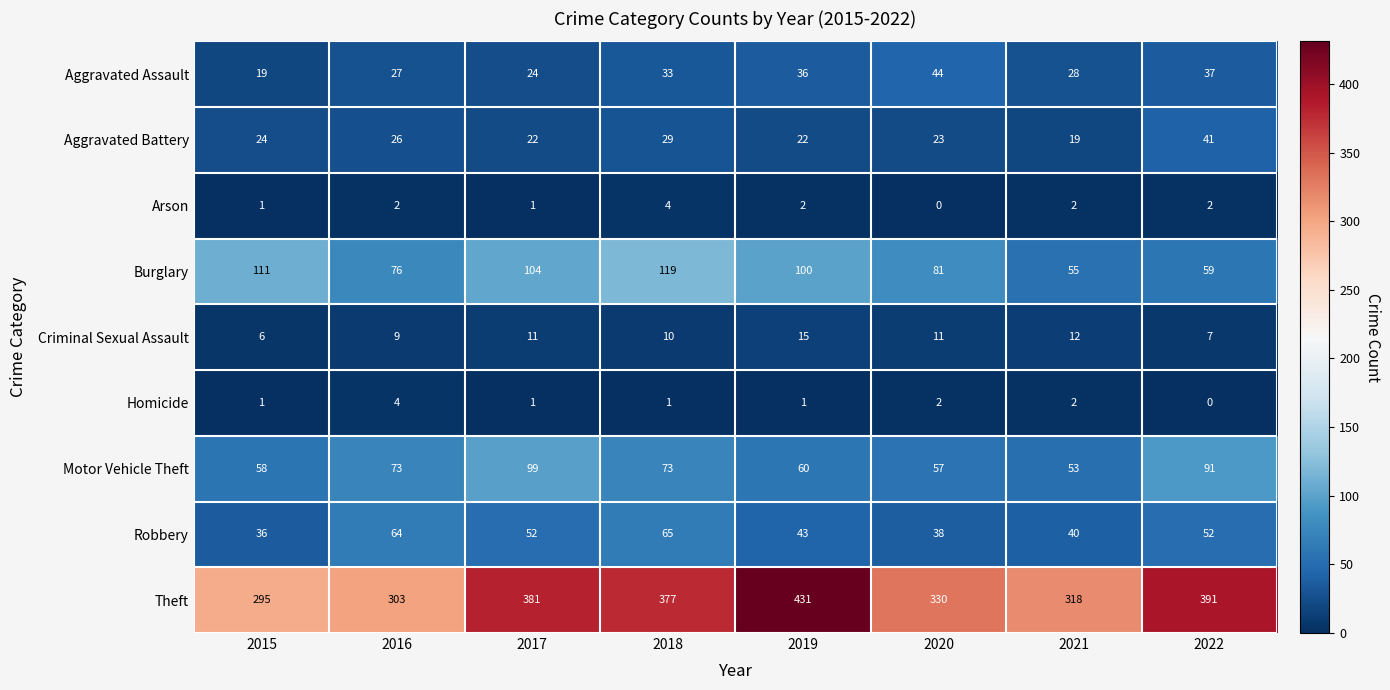

What value does the Burglary series have at 2018?

119